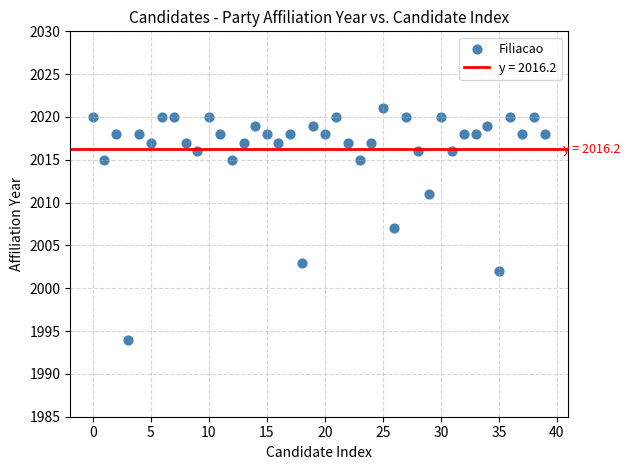

What is the range of Y values (max minus min)?

27